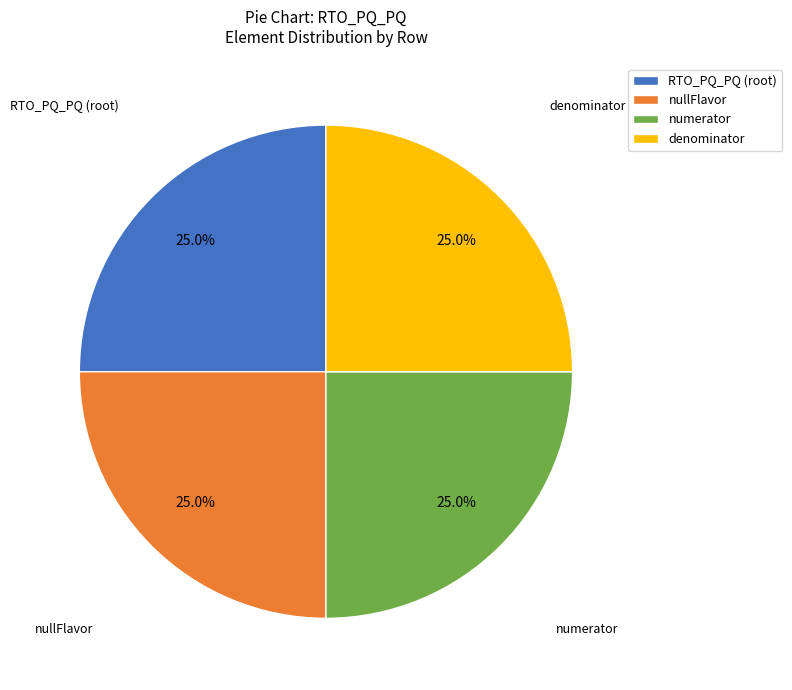

What is the total percentage of nullFlavor and denominator?

50.0%